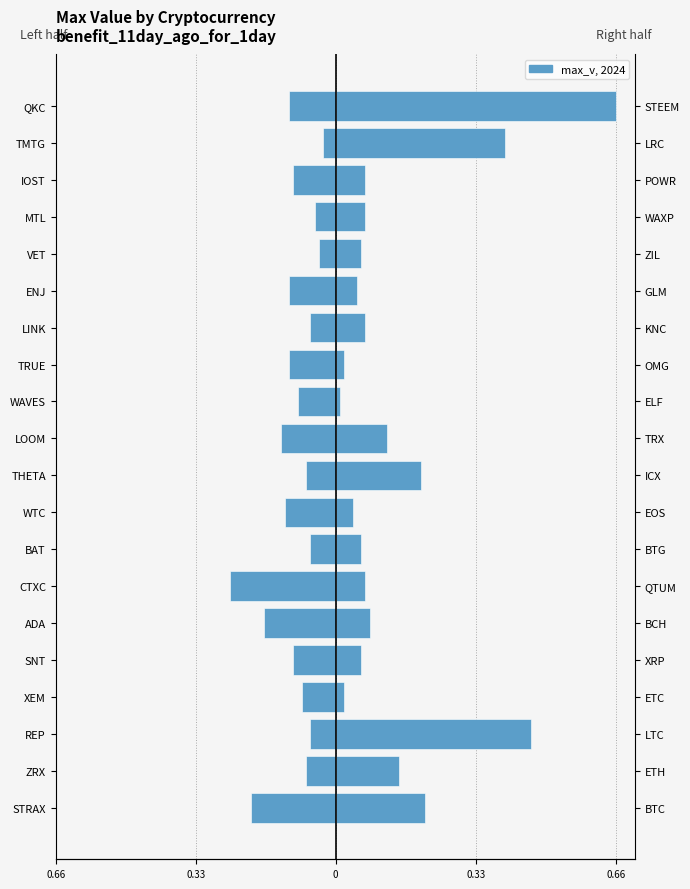

What is the maximum value shown in the chart?

0.7